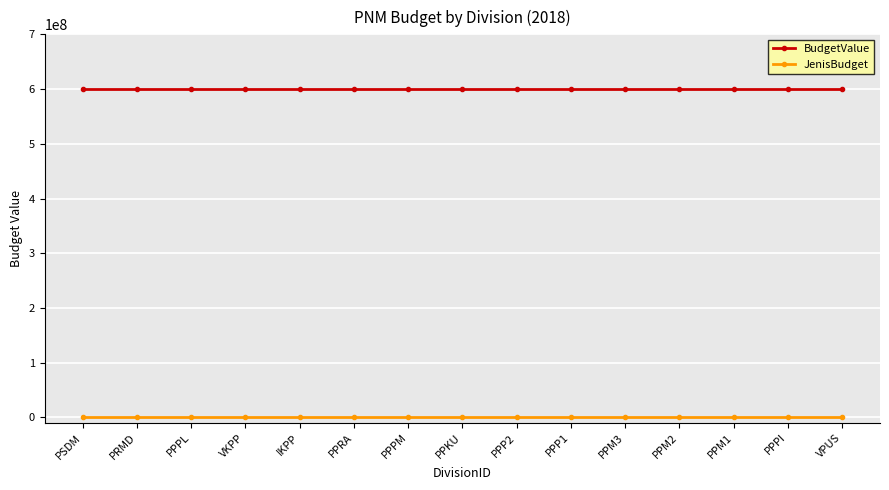

List the series in order of their peak value, highest first.

BudgetValue, JenisBudget